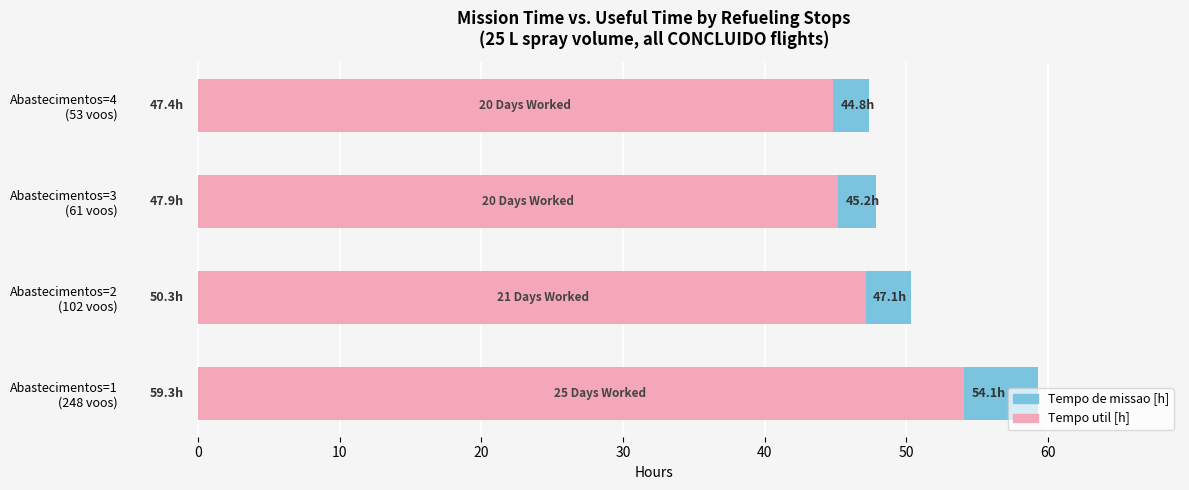

Are the bars horizontal?

Yes